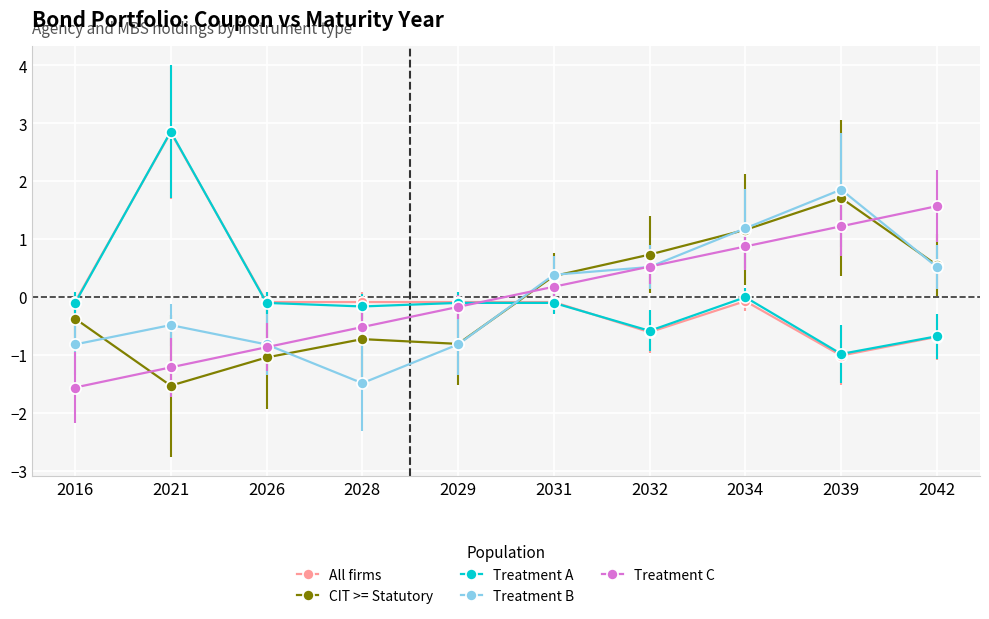

What is the total value across all series at 2031?

0.7